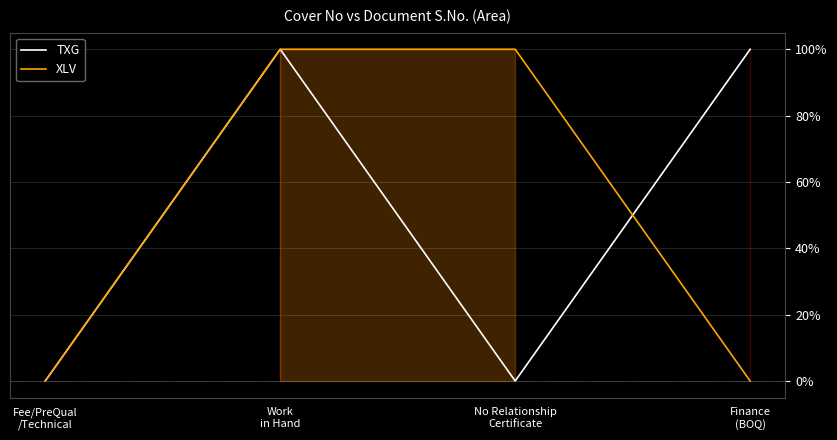

How many TXG values are between 0 and 100?

4